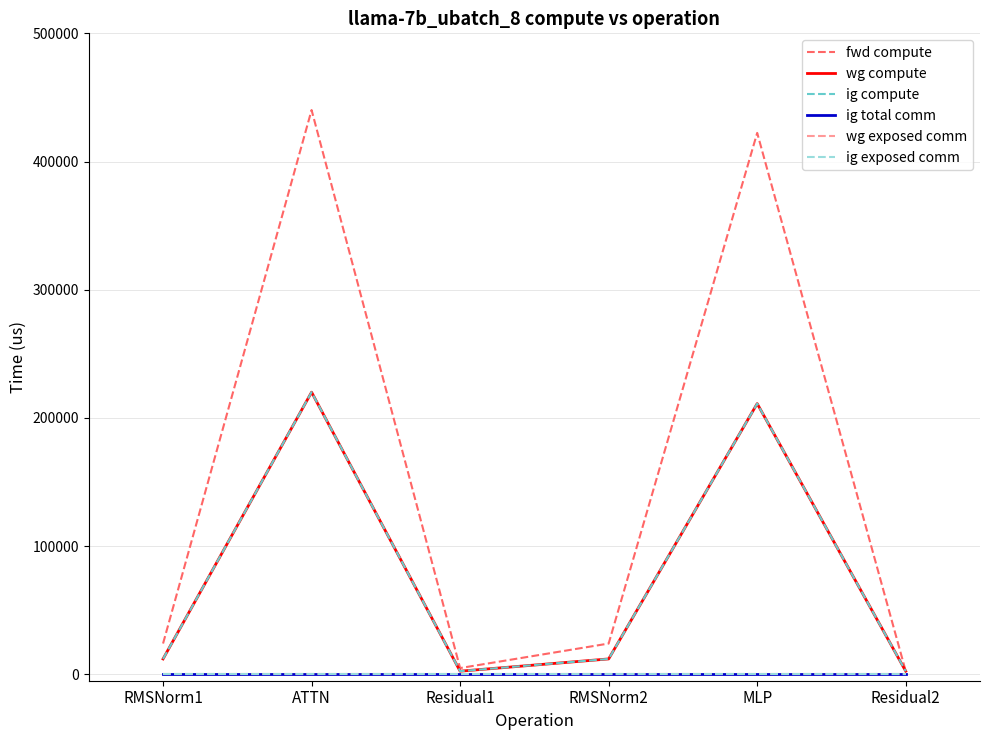

What is the greatest value displayed?

440166.0